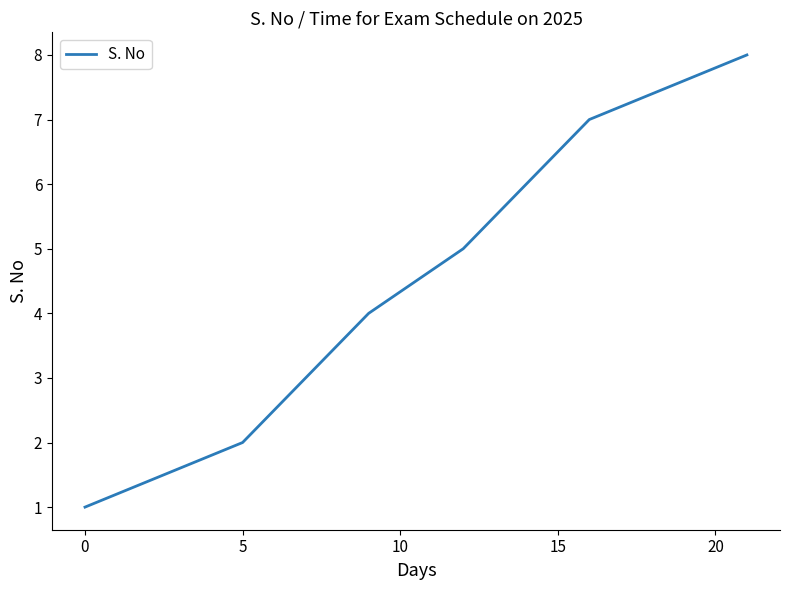

What is the maximum value shown in the chart?

8